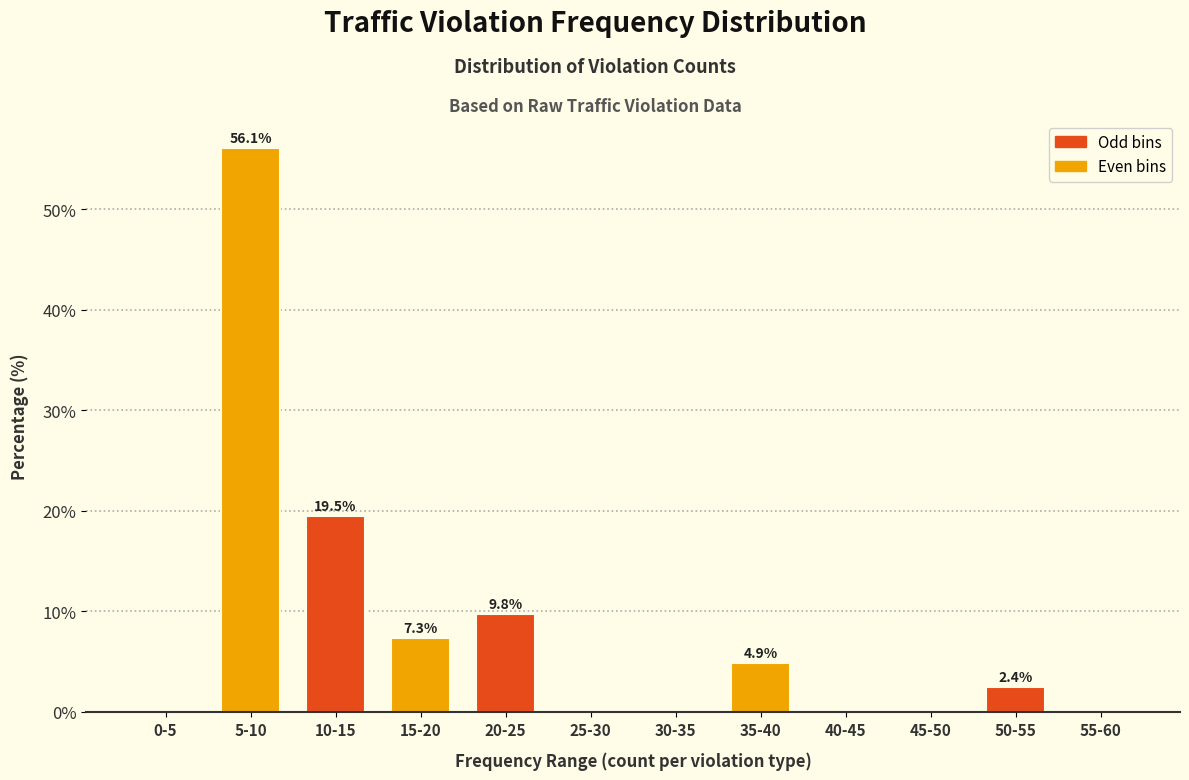

Reading right to left, list all the values displayed in this chart.

55-60=0.0	50-55=2.4	45-50=0.0	40-45=0.0	35-40=4.9	30-35=0.0	25-30=0.0	20-25=9.8	15-20=7.3	10-15=19.5	5-10=56.1	0-5=0.0